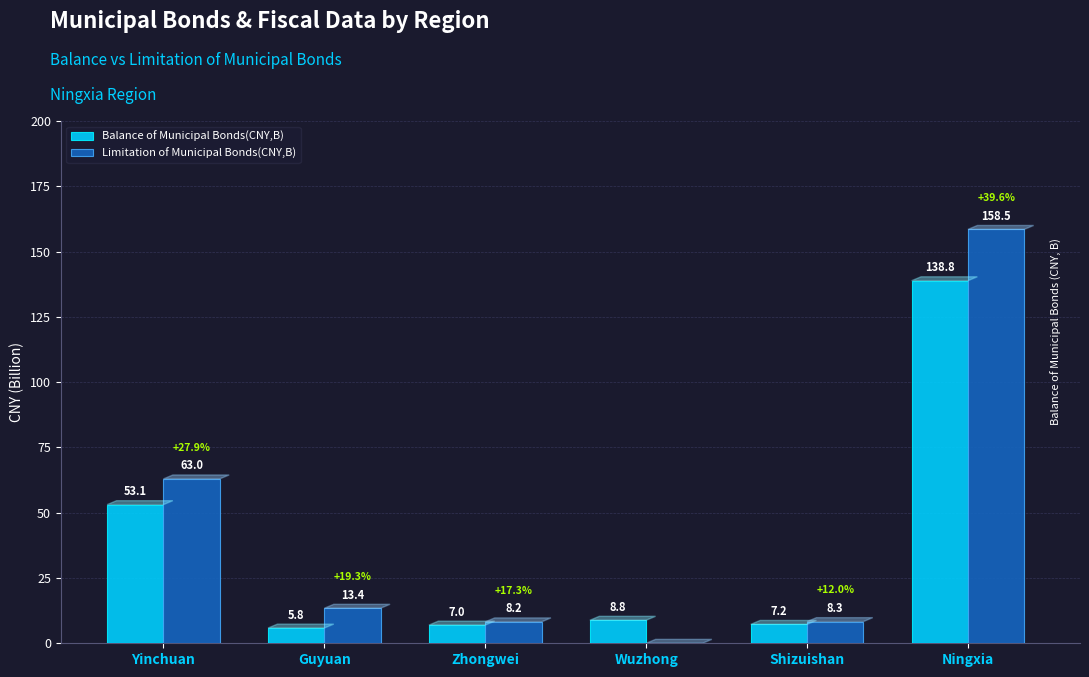

Which series has the largest total across all categories?

Limitation of Municipal Bonds(CNY,B)